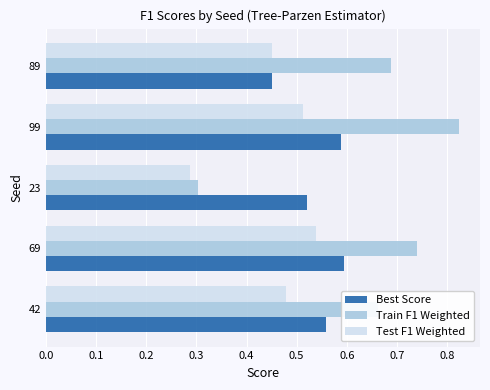

List the series in order of their overall mean, lowest first.

Test F1 Weighted, Best Score, Train F1 Weighted